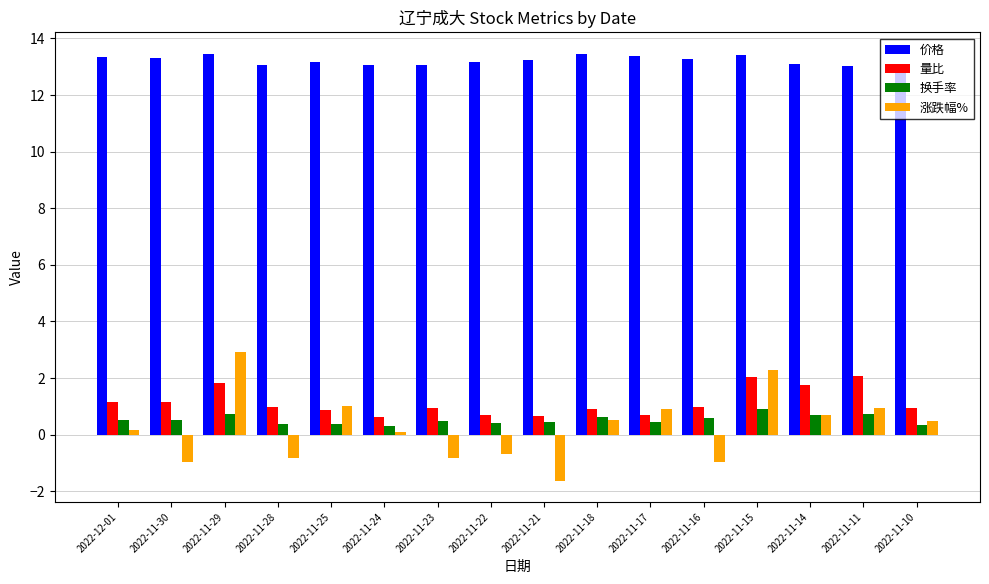

True or false: 价格 has a value of 12.9 at 2022-11-10.

True